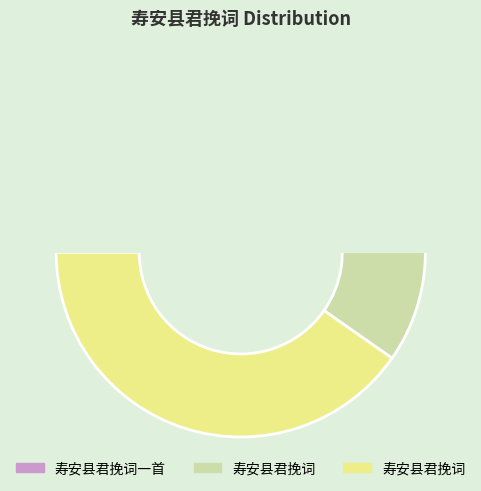

How many segments does this pie chart have?

3